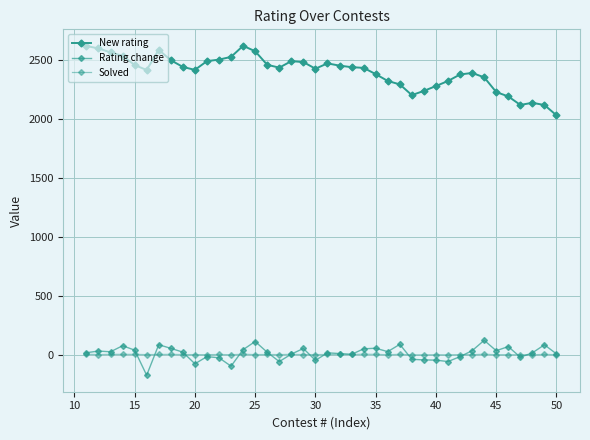

How many lines are shown in the chart?

3